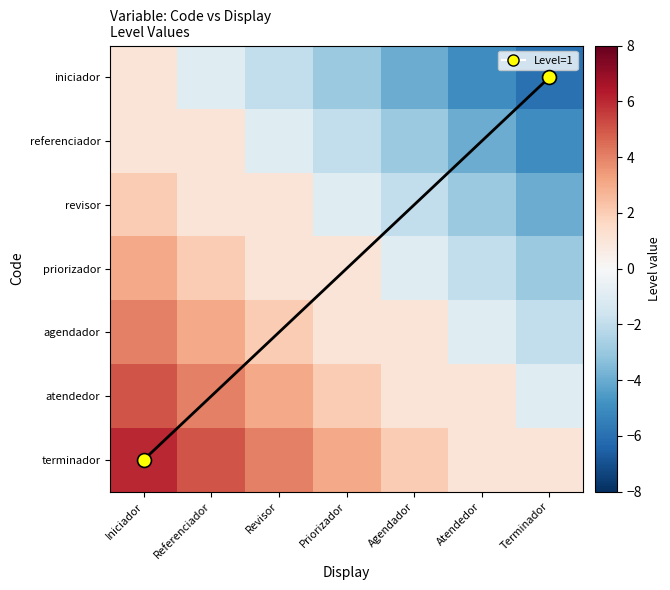

How many negative values does the priorizador series have?

3